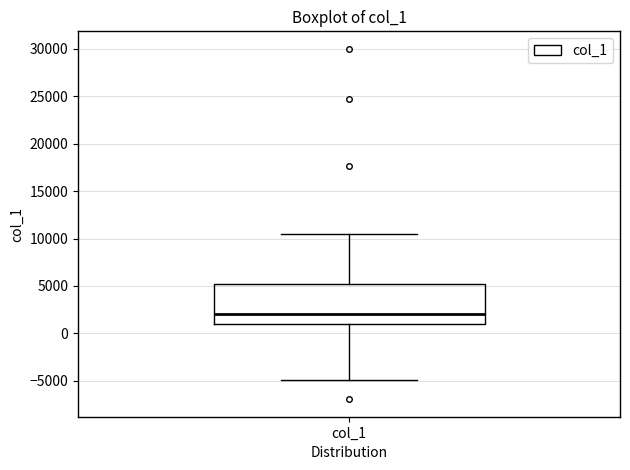

Read this box plot against the y-axis: the position of the median line, the range covered by the box, and the ends of both whiskers. The values are not printed on the chart, so give them approximately, as read against the axis.

median 2000, box 1000 to 5000, whiskers -5000 to 10500